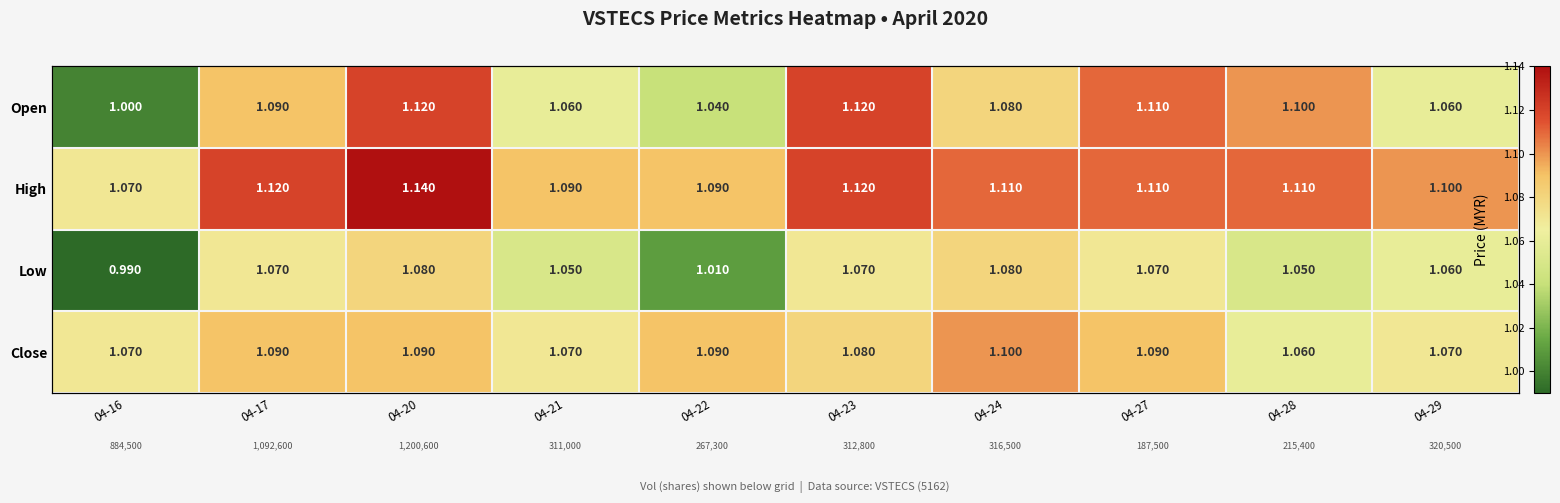

Between 04-20 and 04-28, which series saw the biggest shift?

Low